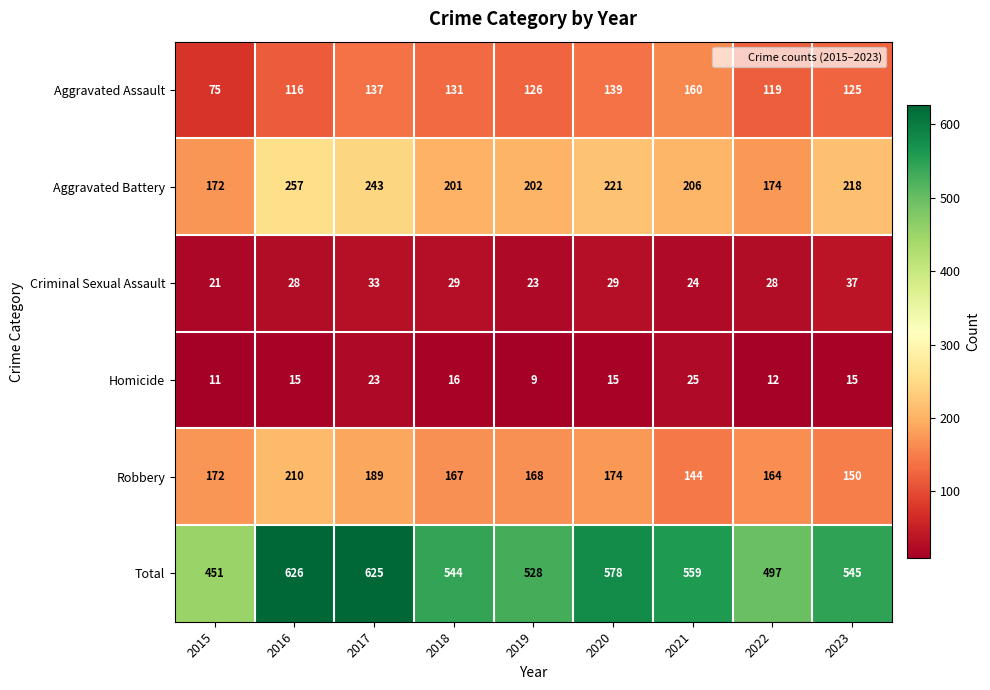

Which category has the lowest value in the Aggravated Battery series?

2015